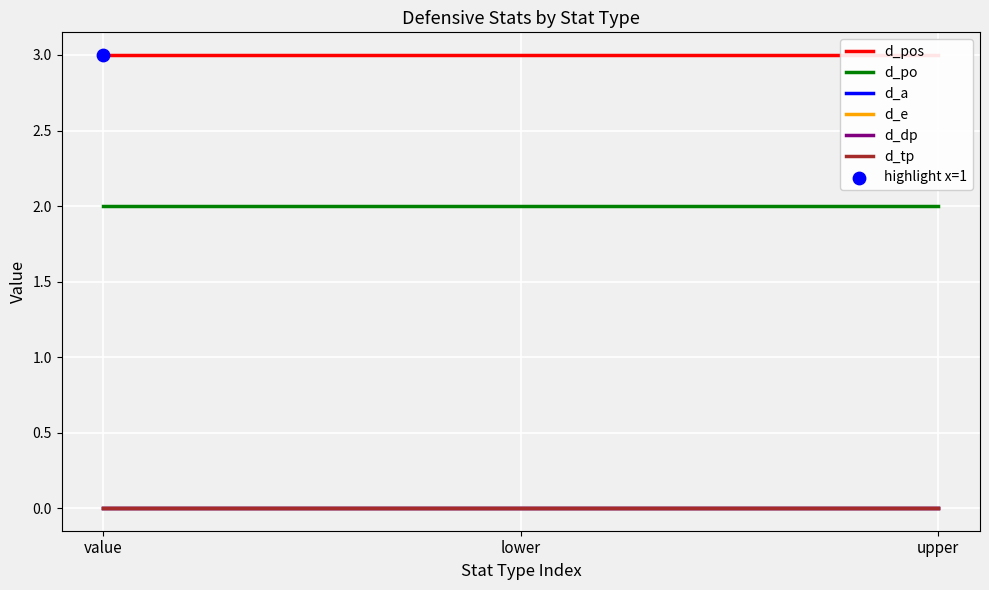

Which series contains the lowest Y value?

d_a